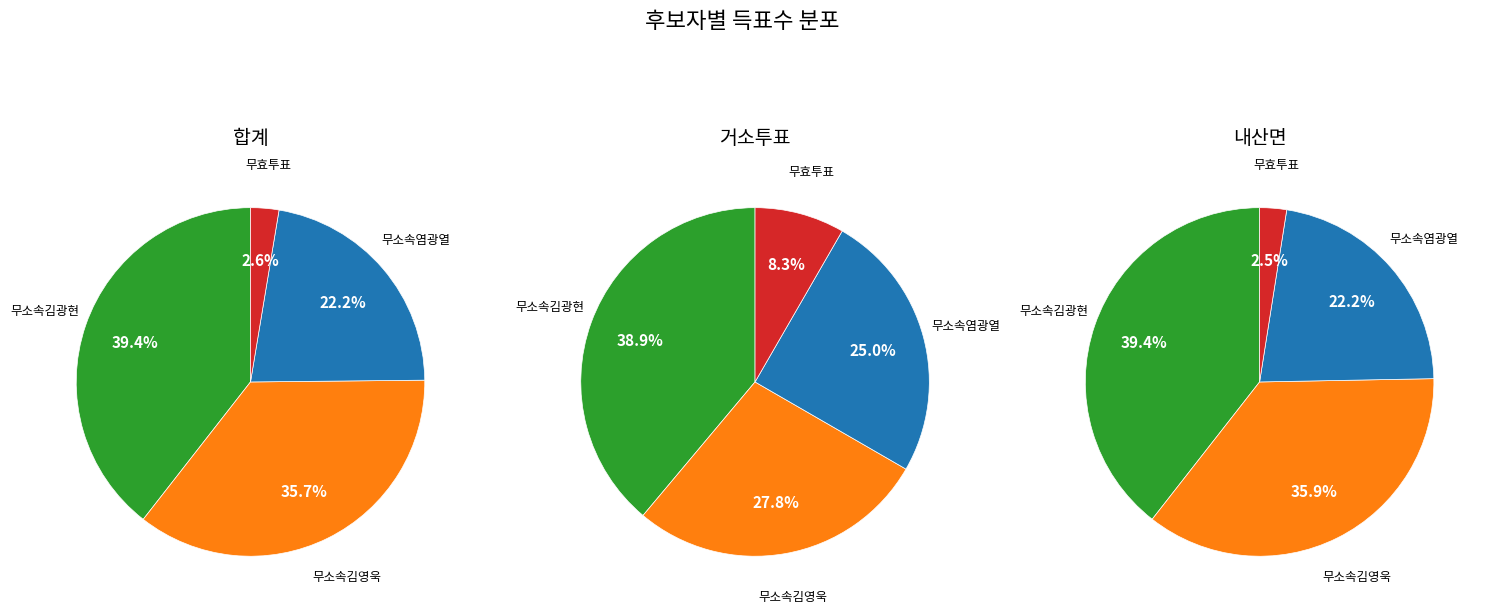

Is 잘못 투입·구분된 투표지 the majority of the pie?

No